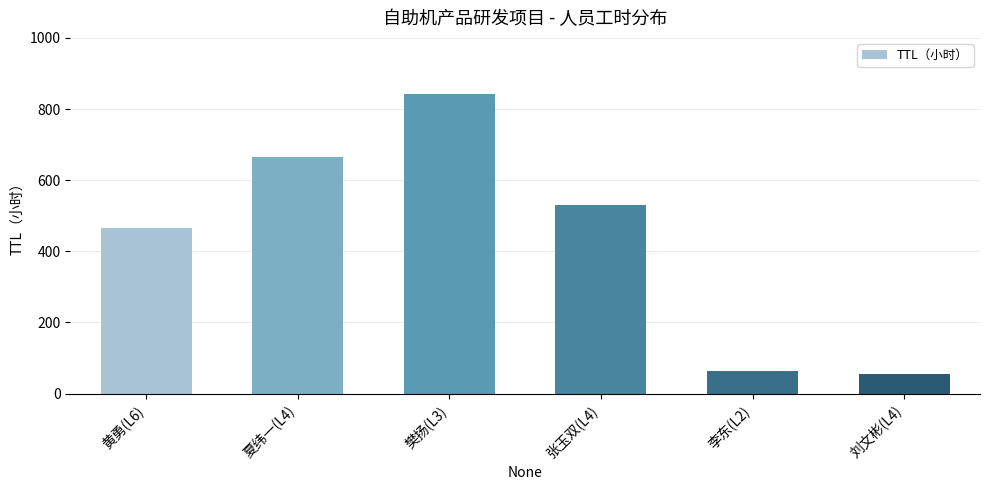

Reading left to right, extract all data points from this chart.

黄勇(L6)=466.5	夏纬一(L4)=666.5	樊扬(L3)=841.0	张玉双(L4)=530.0	李东(L2)=63.0	刘文彬(L4)=56.0